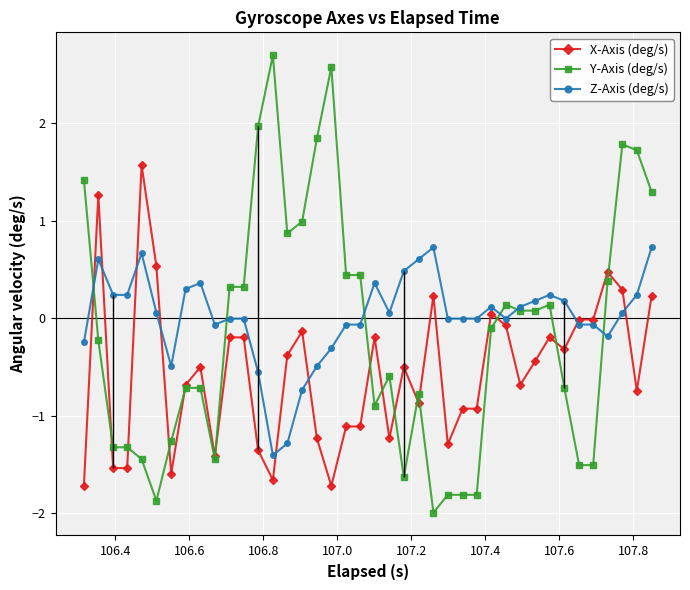

True or false: Z-Axis (deg/s) has more than 2 interior local peaks.

True